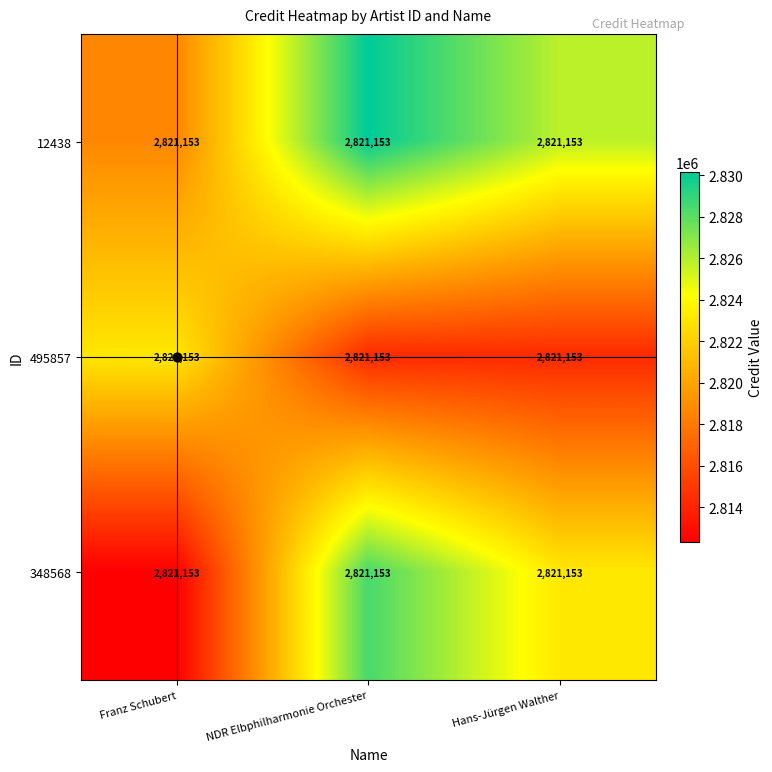

At which category is the sum across all series the highest?

NDR Elbphilharmonie Orchester